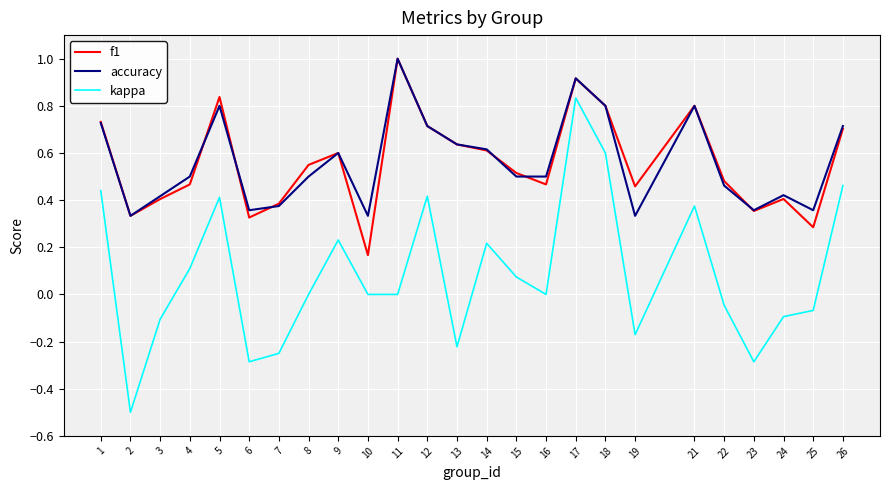

True or false: f1 and accuracy cross at least once.

True